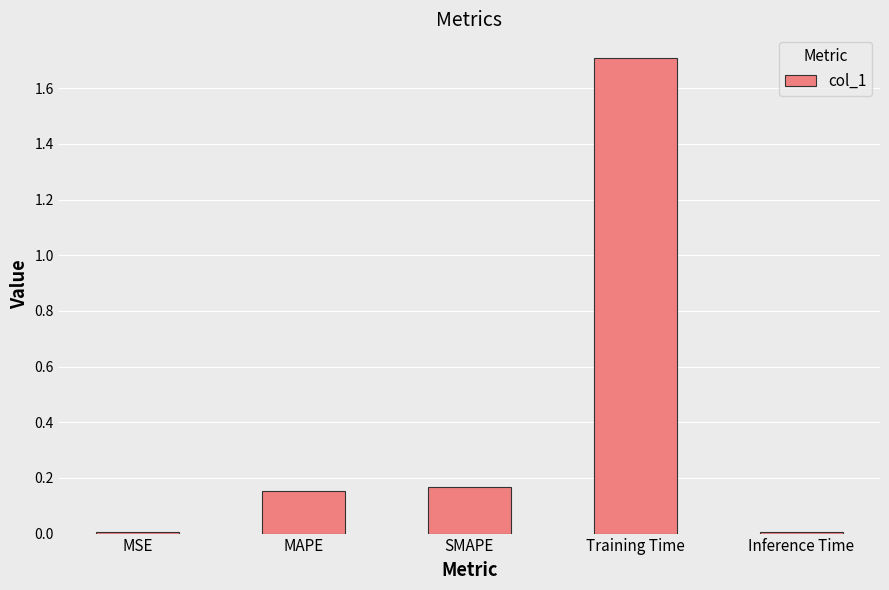

Between Training Time and Inference Time, which is larger?

Training Time